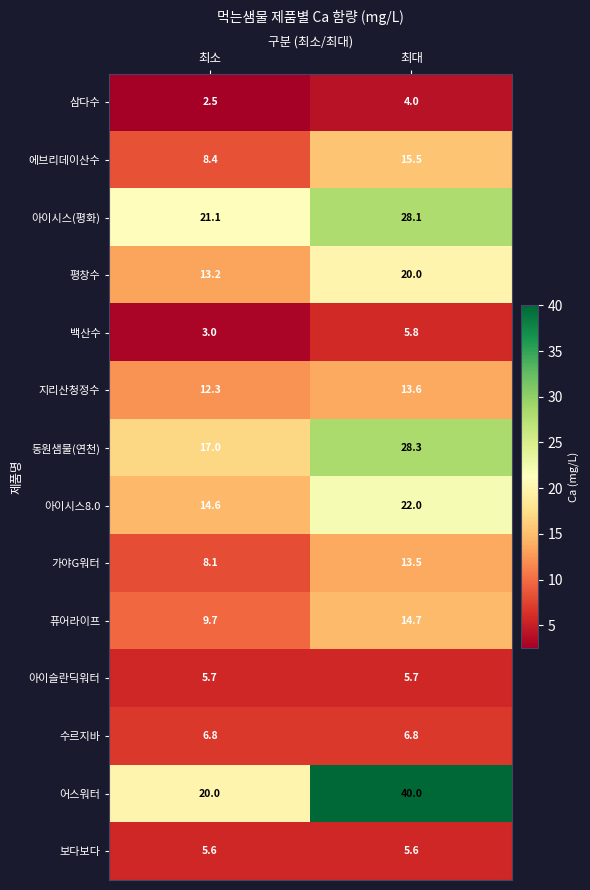

Which label corresponds to the largest value in the chart?

최대